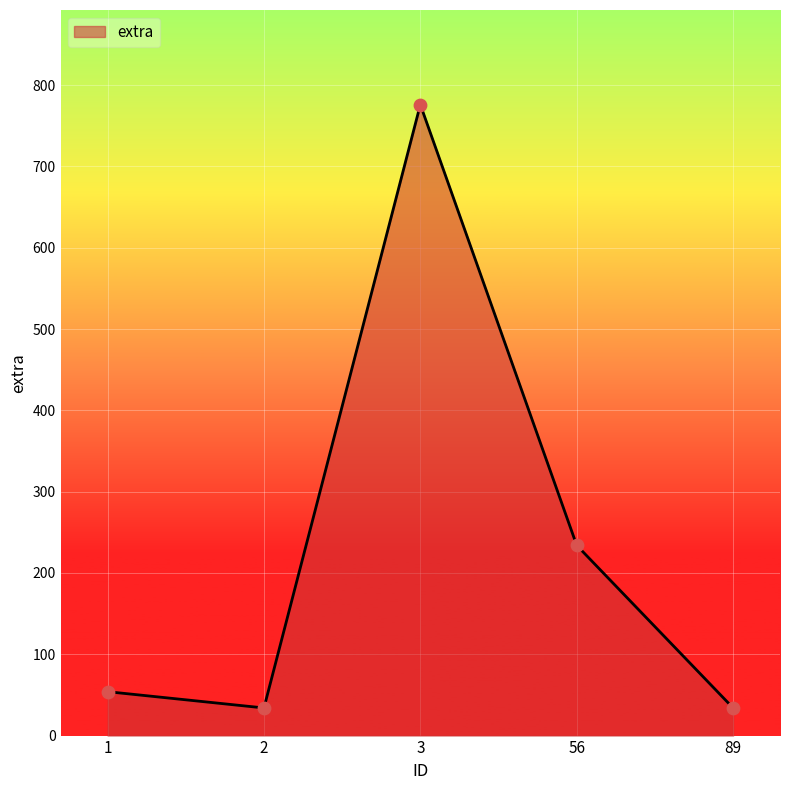

What is the change in value from 1 to 56?

+180